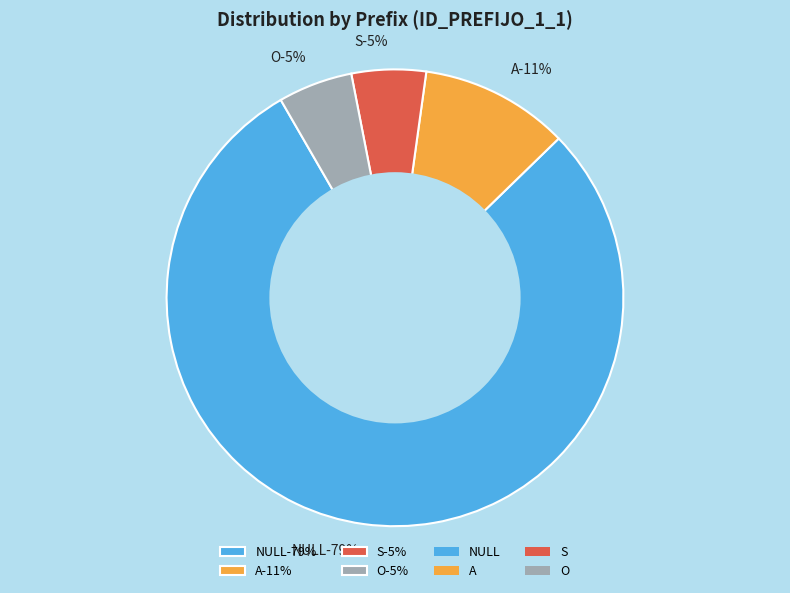

To the nearest percent, what portion does O represent?

5%